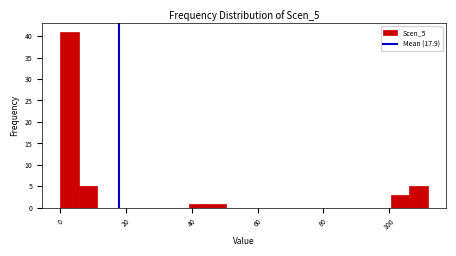

Read against the x-axis, roughly where is the centre of the tallest bar?

2